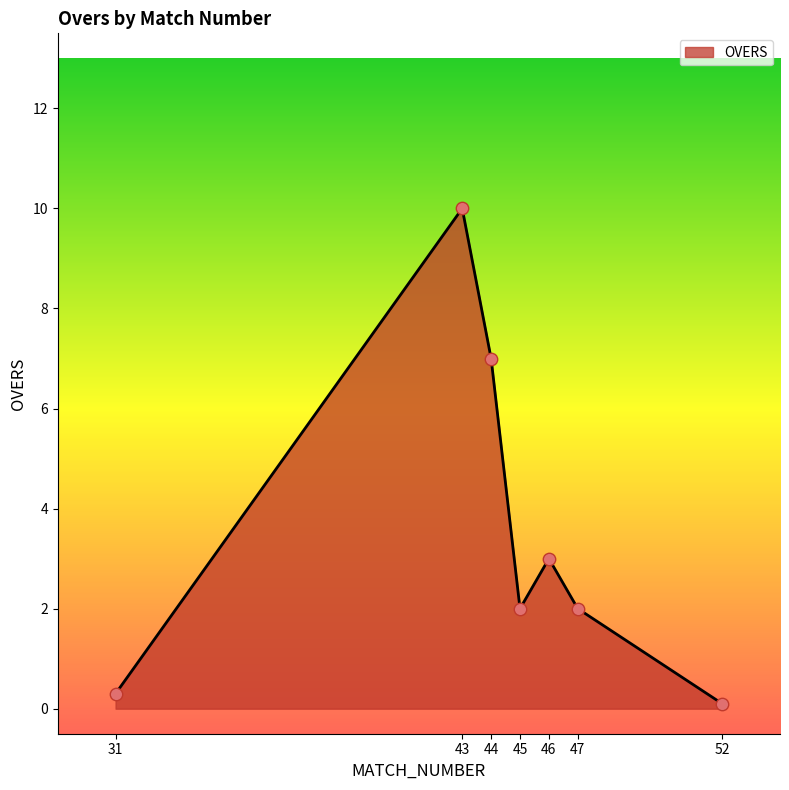

What is the change in value from 31 to 46?

+2.7